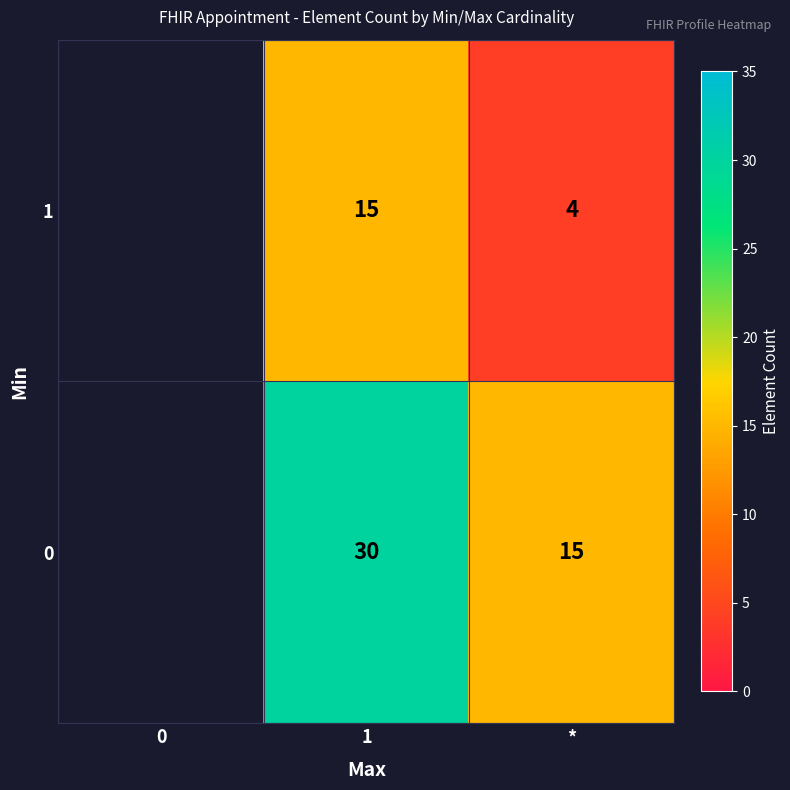

At 1, list the series in order from smallest to largest.

1, 0